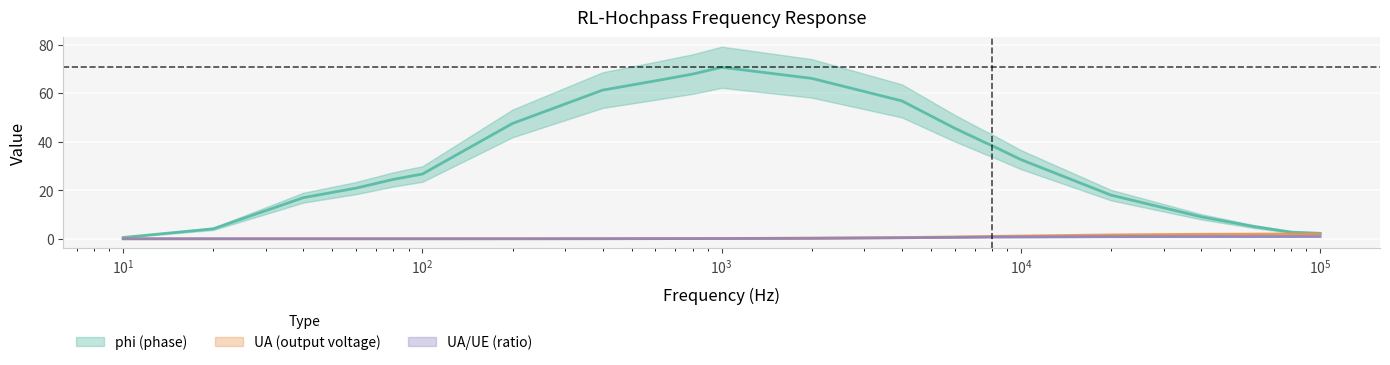

Rank the series at 10 from lowest to highest value.

UA/UE (ratio), UA (output voltage), phi (phase)